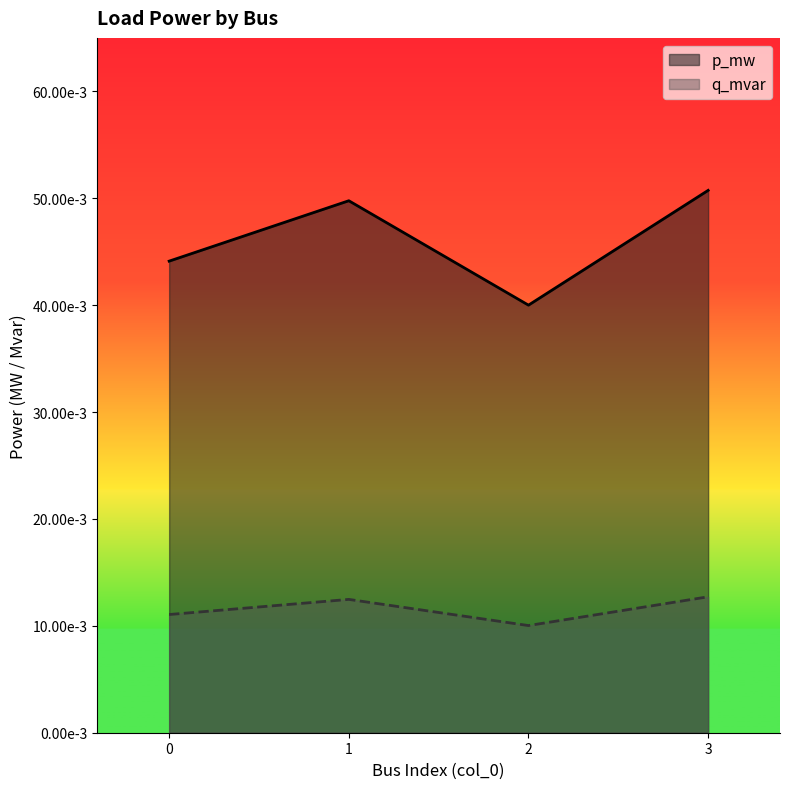

Between 0 and 1, which is larger?

1